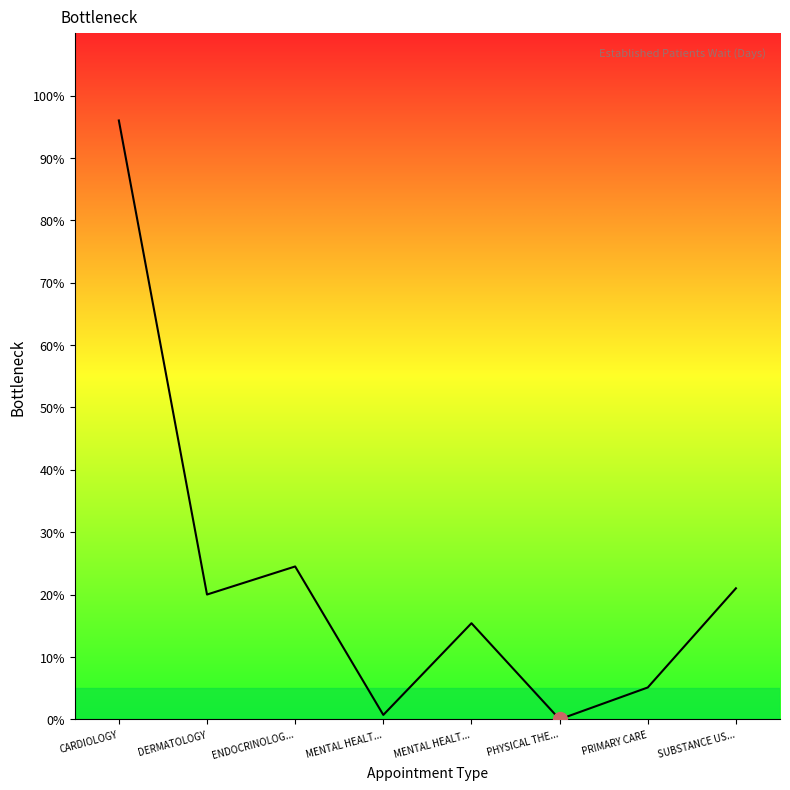

Where is the first local minimum?

DERMATOLOGY